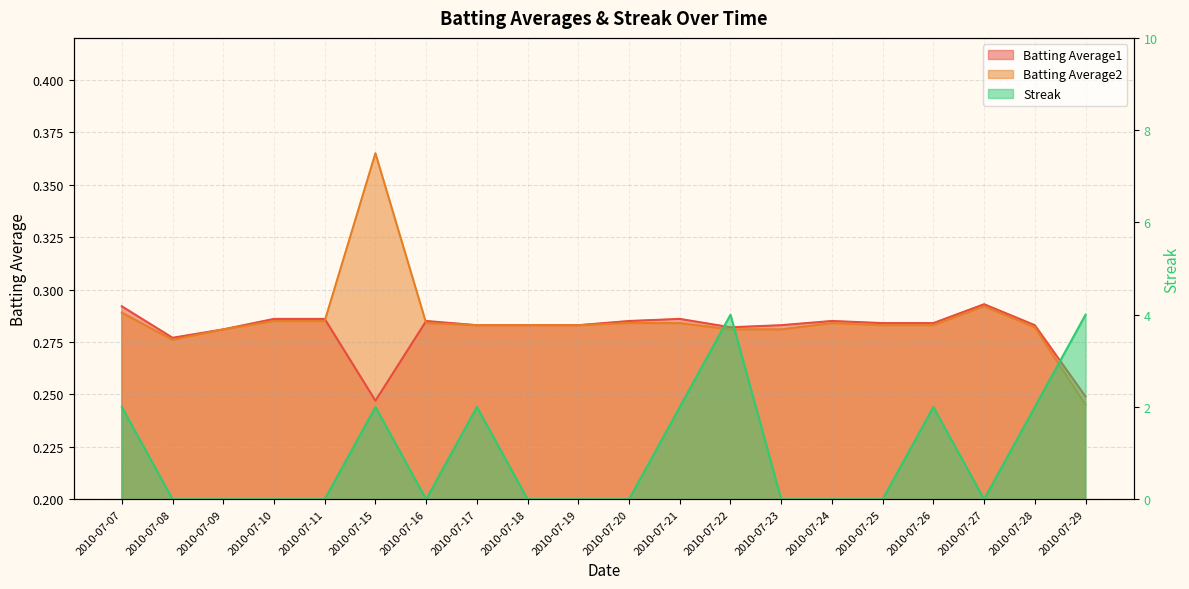

Is the value of Streak at 2010-07-17 greater than the value of Batting Average2 at 2010-07-15?

Yes